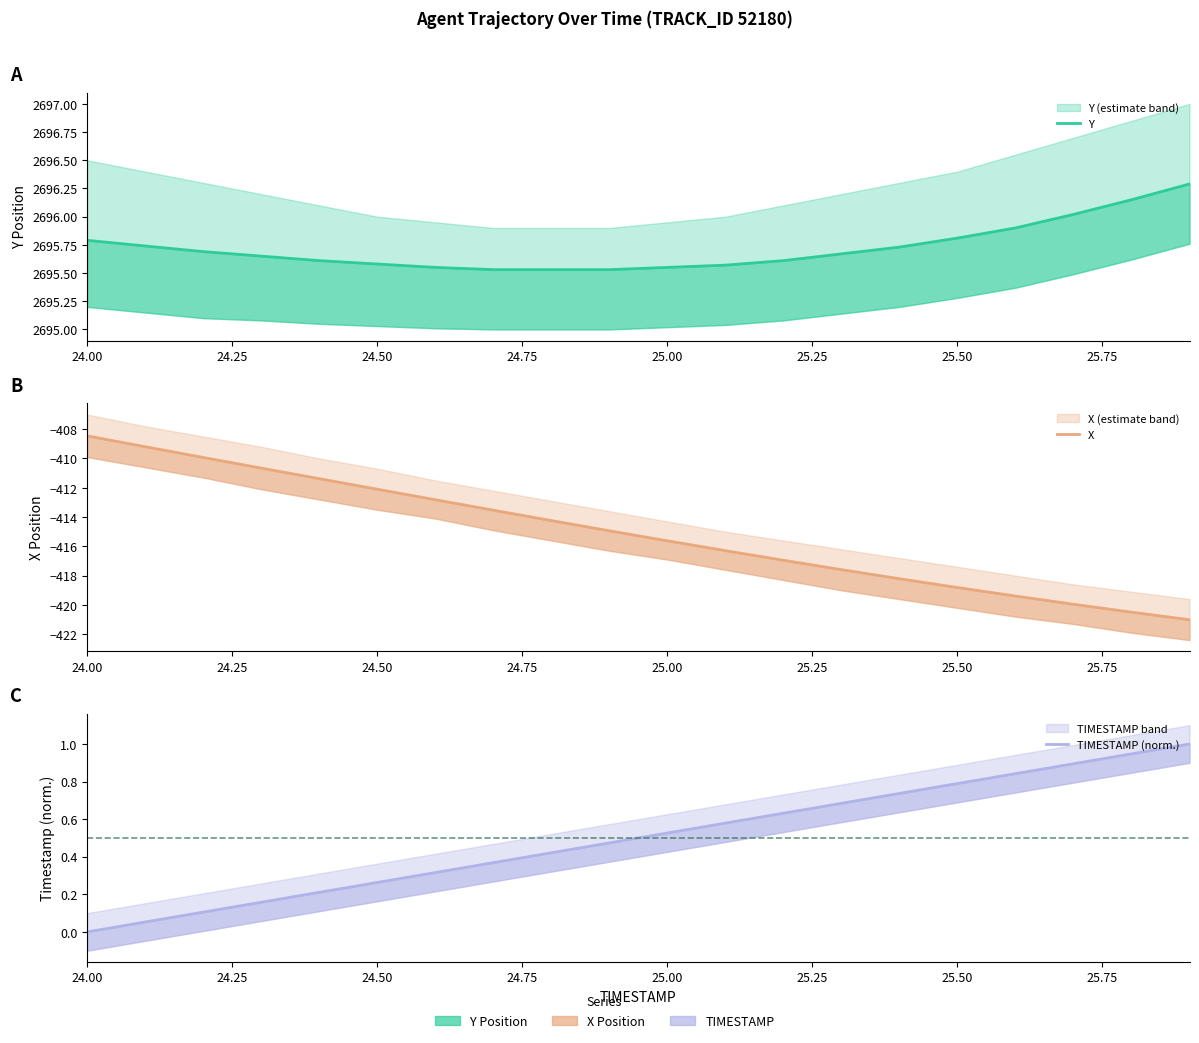

True or false: Y has more than 2 points higher than both neighbors.

False